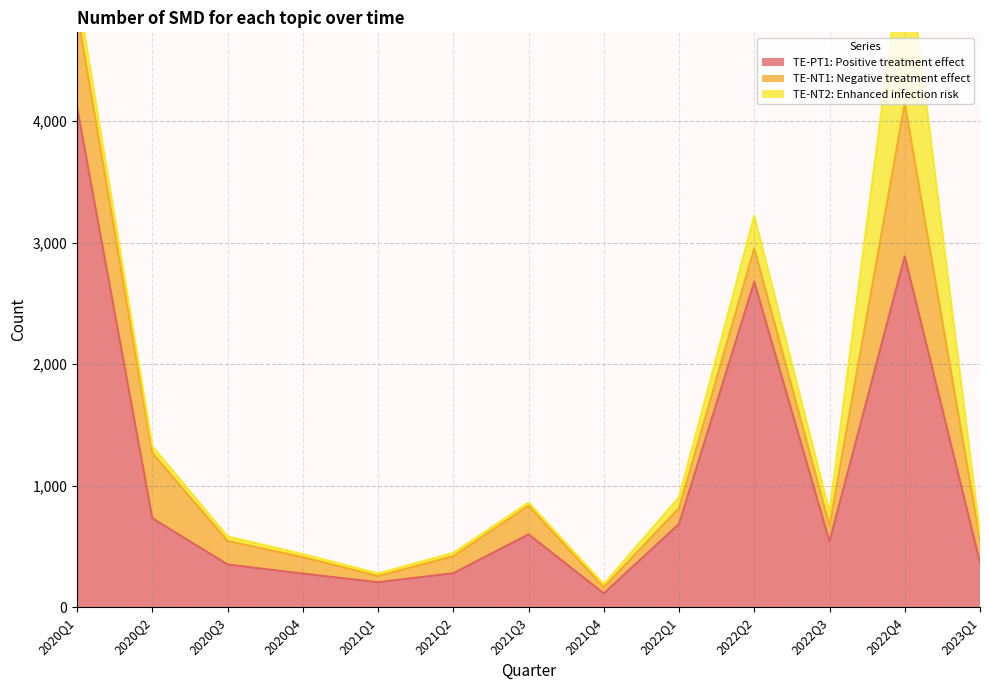

What is the difference between the second highest and second lowest values in the TE-PT1: Positive treatment effect series?

2682